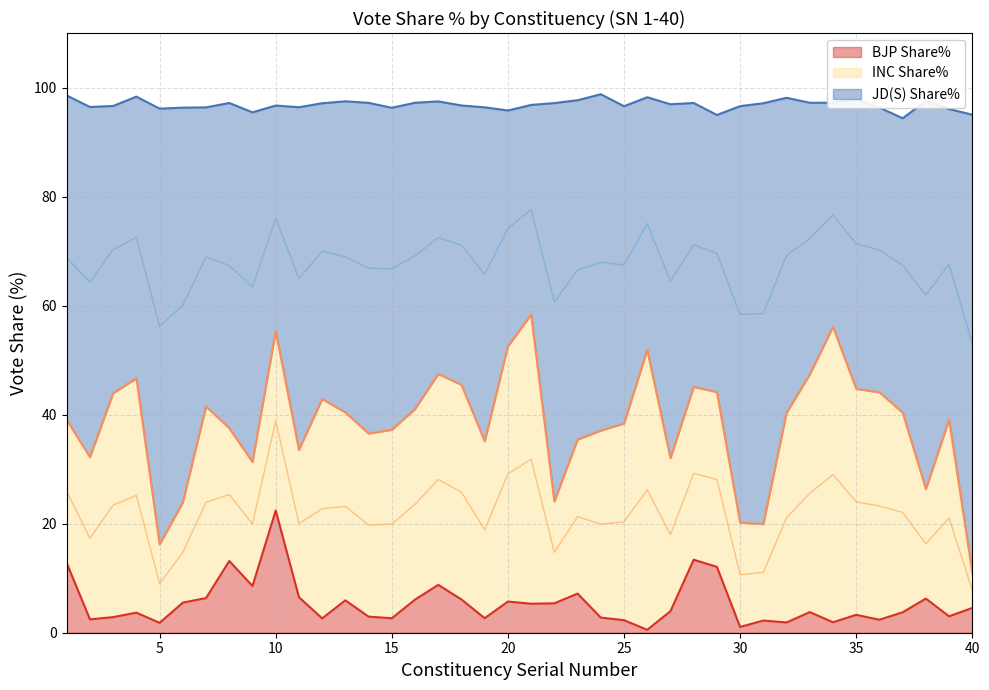

True or false: JD(S) Share% and BJP Share% intersect in this chart.

False